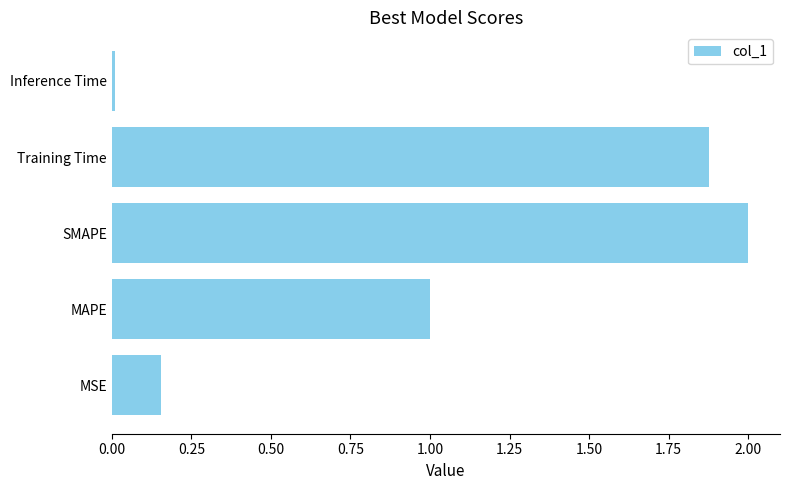

At which category does the chart reach its minimum across all series?

Inference Time